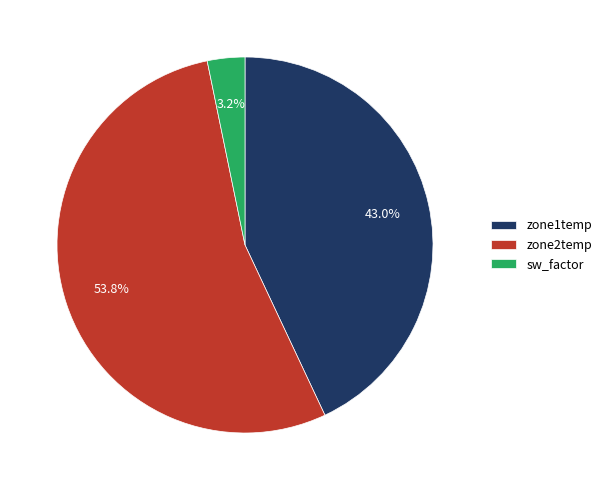

What is the largest slice in the pie chart?

zone2temp